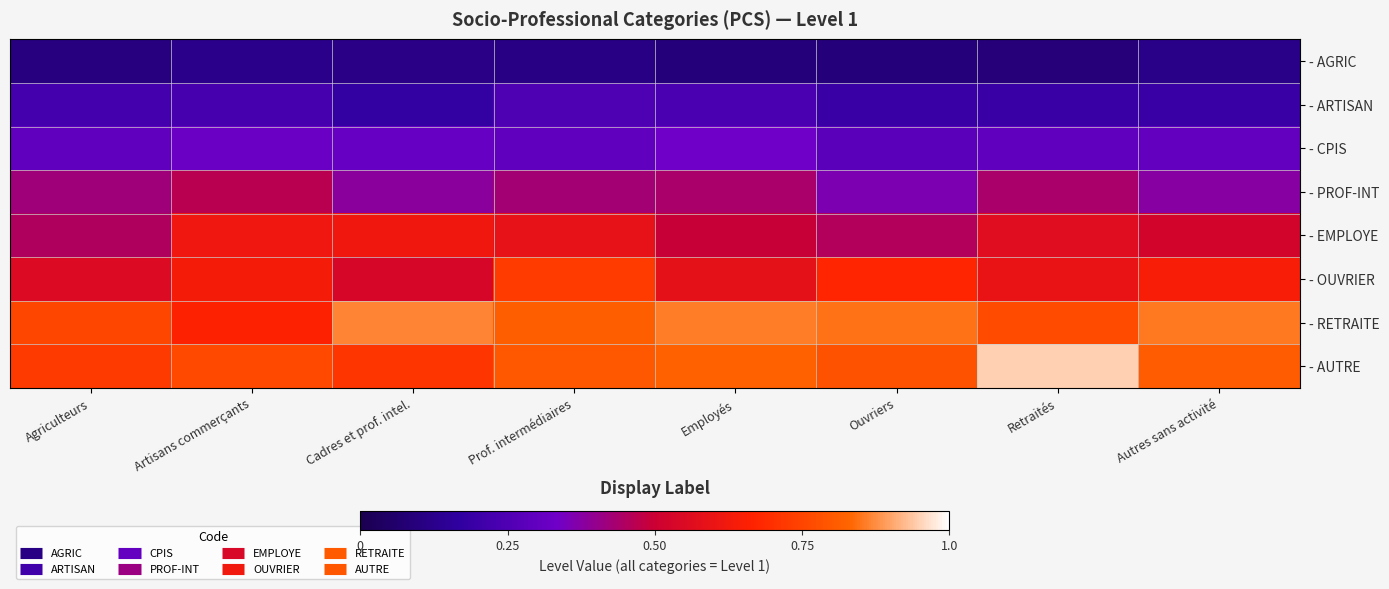

At how many categories does at least one series exceed 0?

8